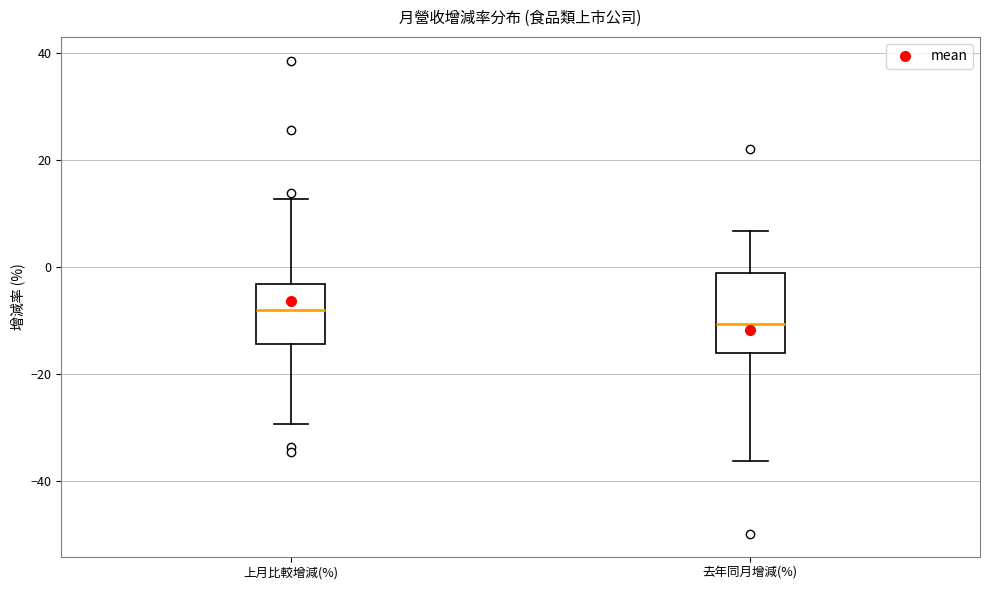

Which box's median line is the lowest?

去年同月增減(%)